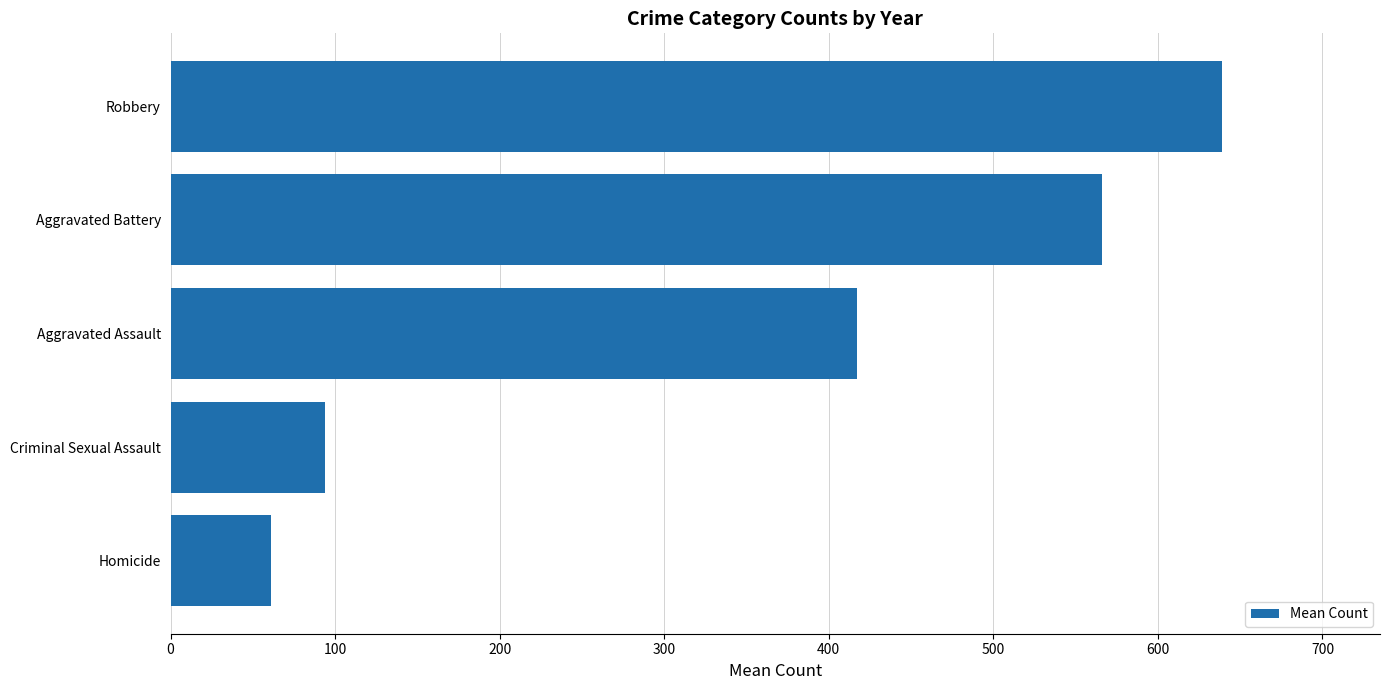

What is the change in value from Aggravated Battery to Aggravated Assault?

-148.8